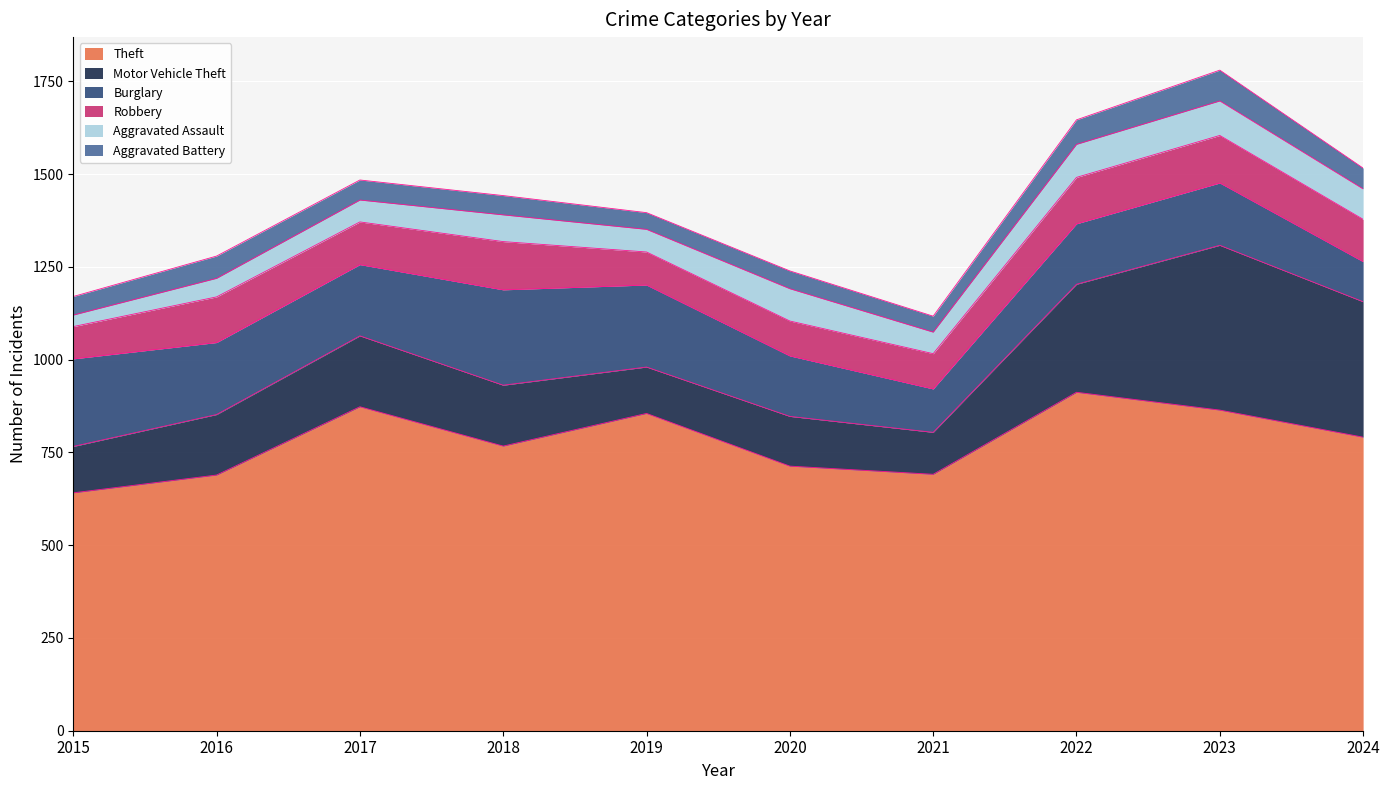

What is the difference between the maximum and minimum values in the Robbery series?

43